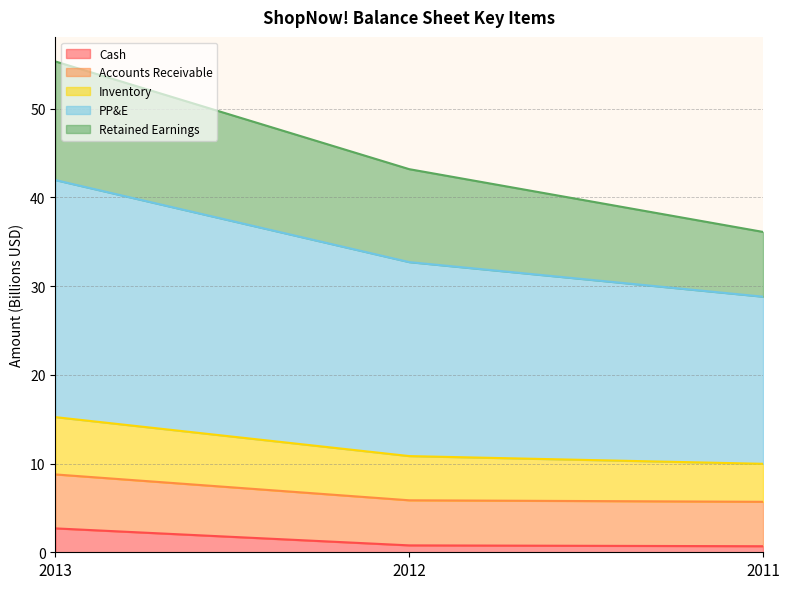

At which label does Cash reach its peak?

2013